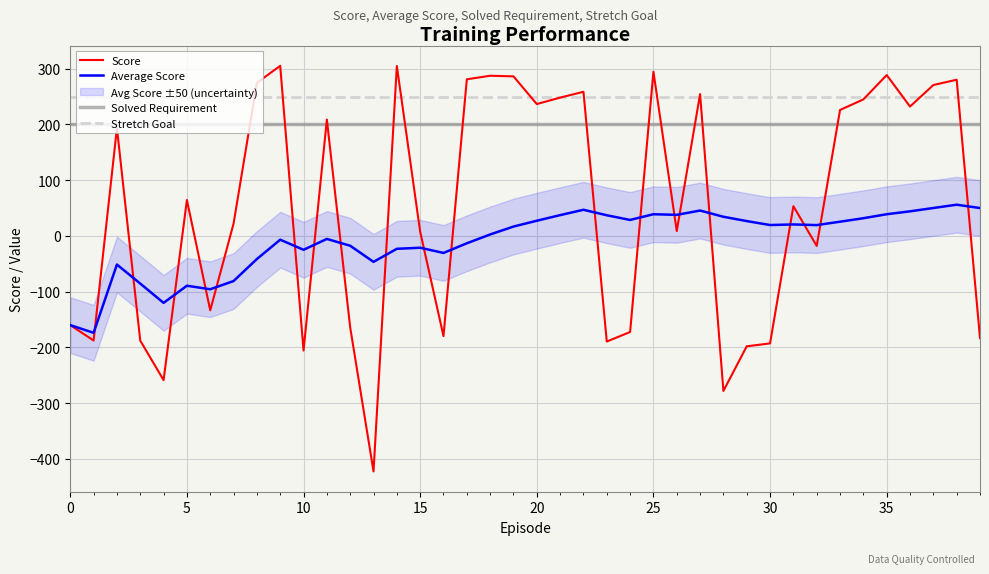

Rank the series by their average value, from lowest to highest.

Average Score, Score, Solved Requirement, Stretch Goal